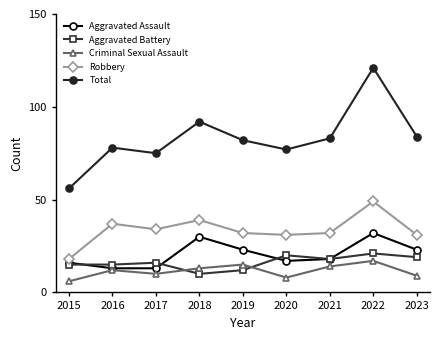

Read the Robbery value at 2023.

31